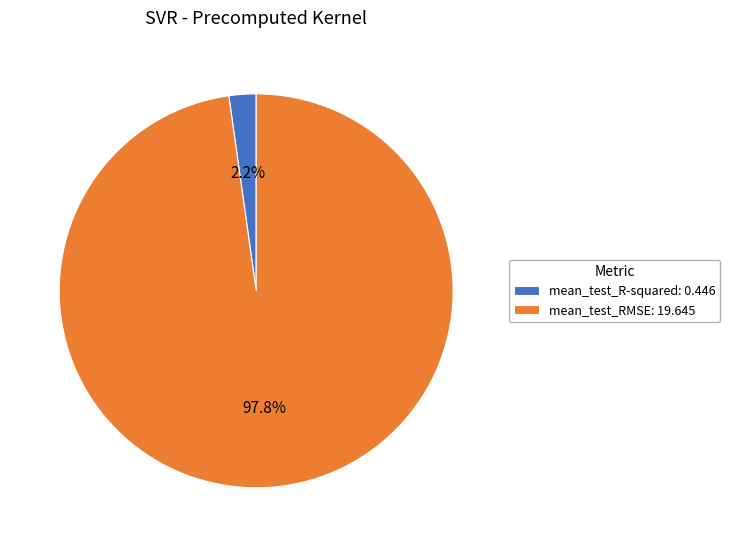

To the nearest percent, what is the difference between the largest and smallest slice percentages?

96%